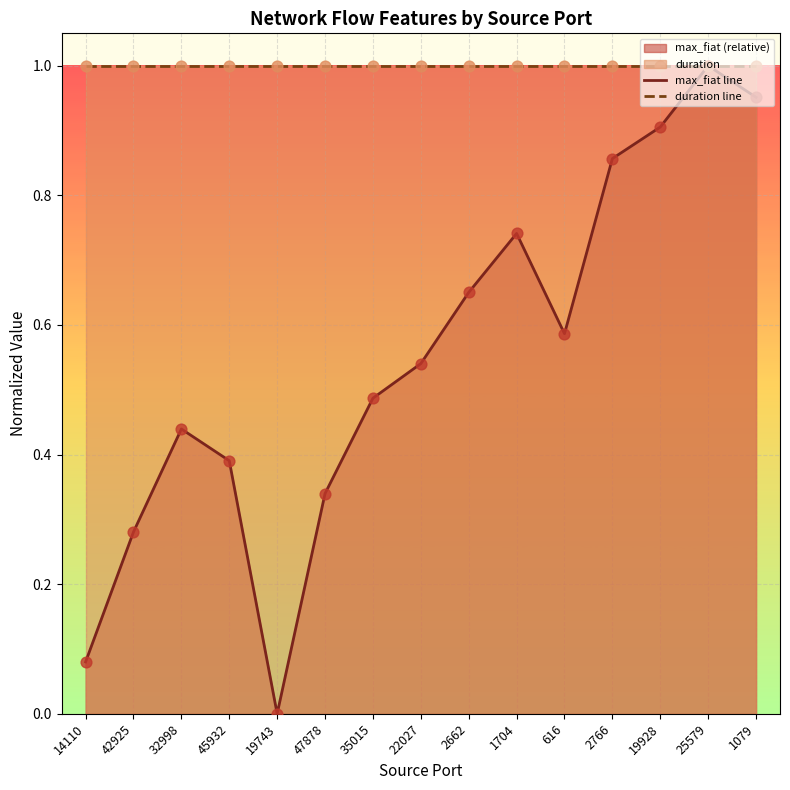

Which category has the lowest value across all series?

19743